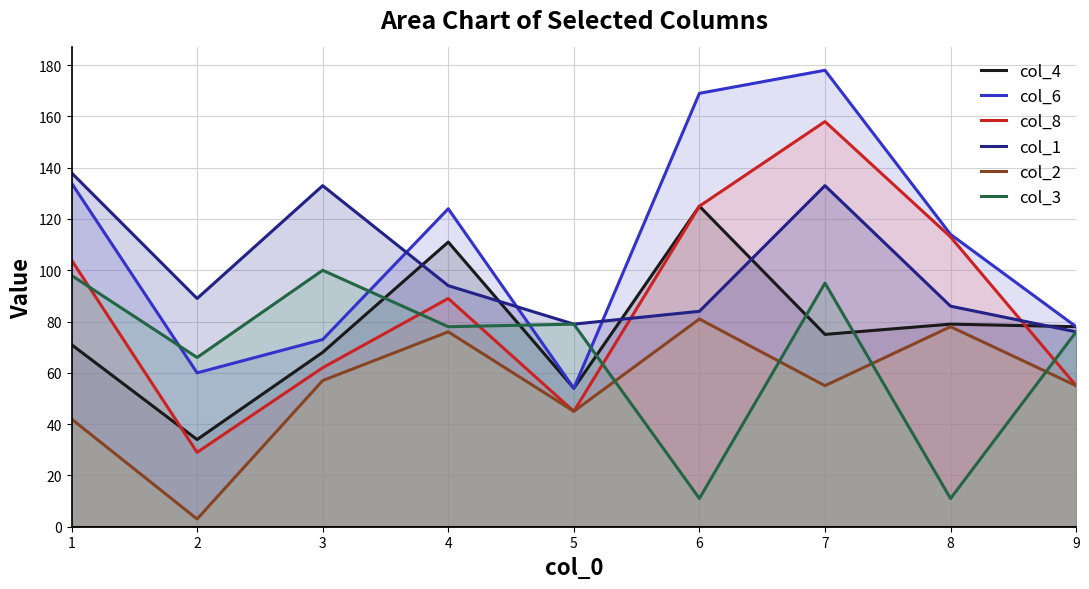

Which series has the widest spread of values?

col_8